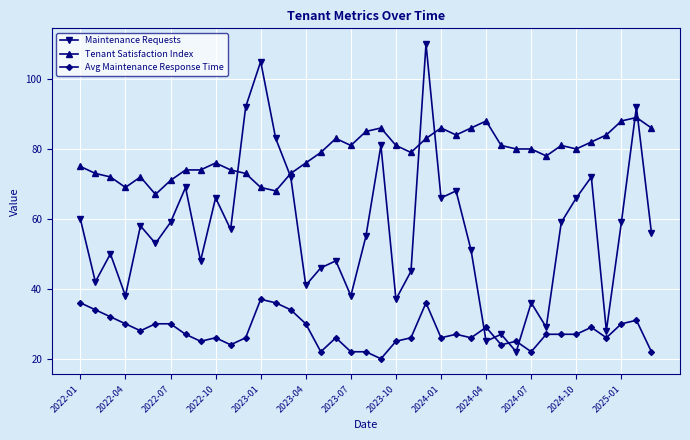

Which series has the largest total across all categories?

Tenant Satisfaction Index